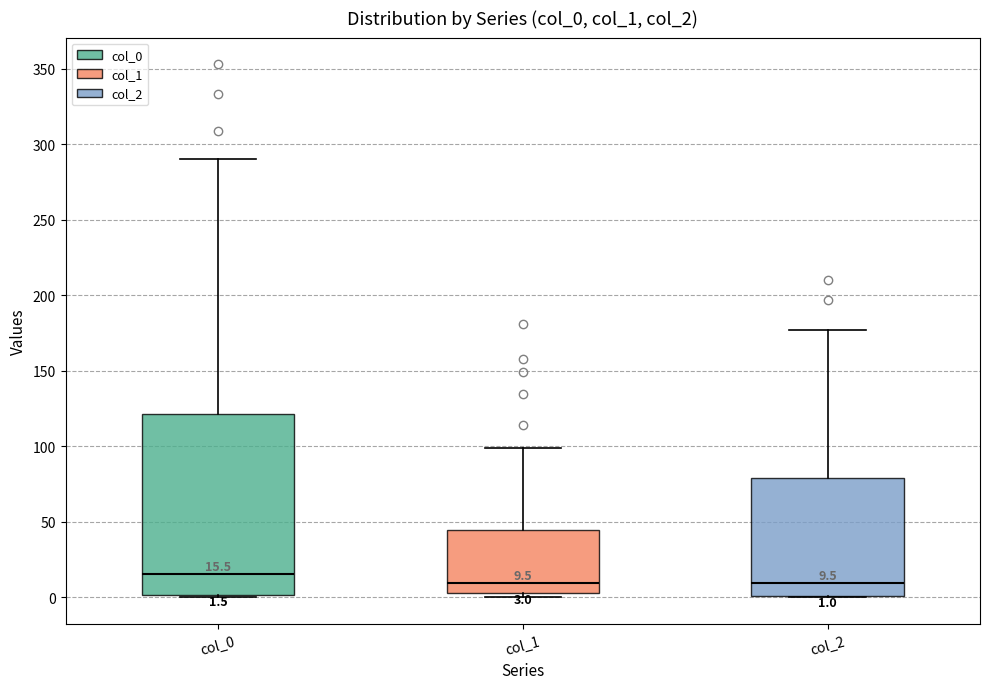

Which box's median line is the highest?

col_0